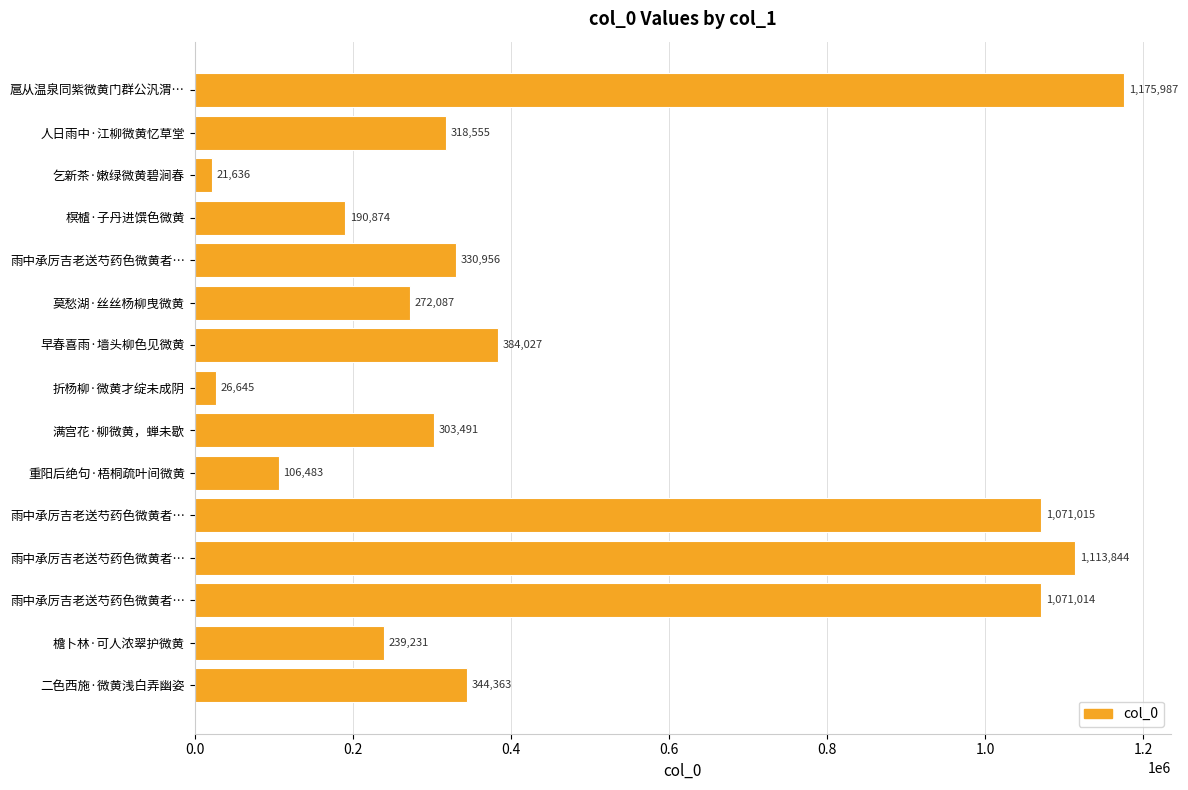

Does the chart contain any negative values?

No